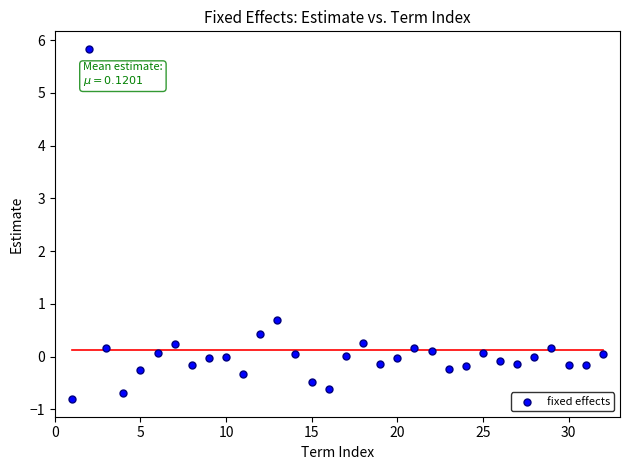

What Y value in the scatter plot is closest to 2?

0.7